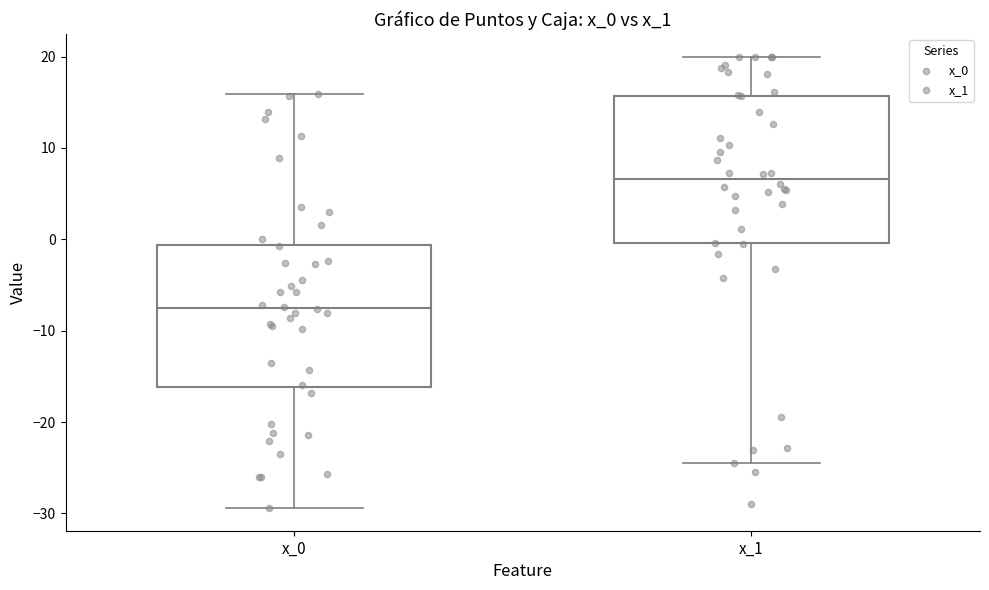

Reading left to right, transcribe this box plot: for each box, give where its median line is, the range the box spans, and where its two whiskers end, as read against the y-axis. The values are not printed on the chart, so give them approximately, as read against the axis.

x_0: median -8, box -16 to -1, whiskers -29 to 16
x_1: median 7, box 0 to 16, whiskers -24 to 20